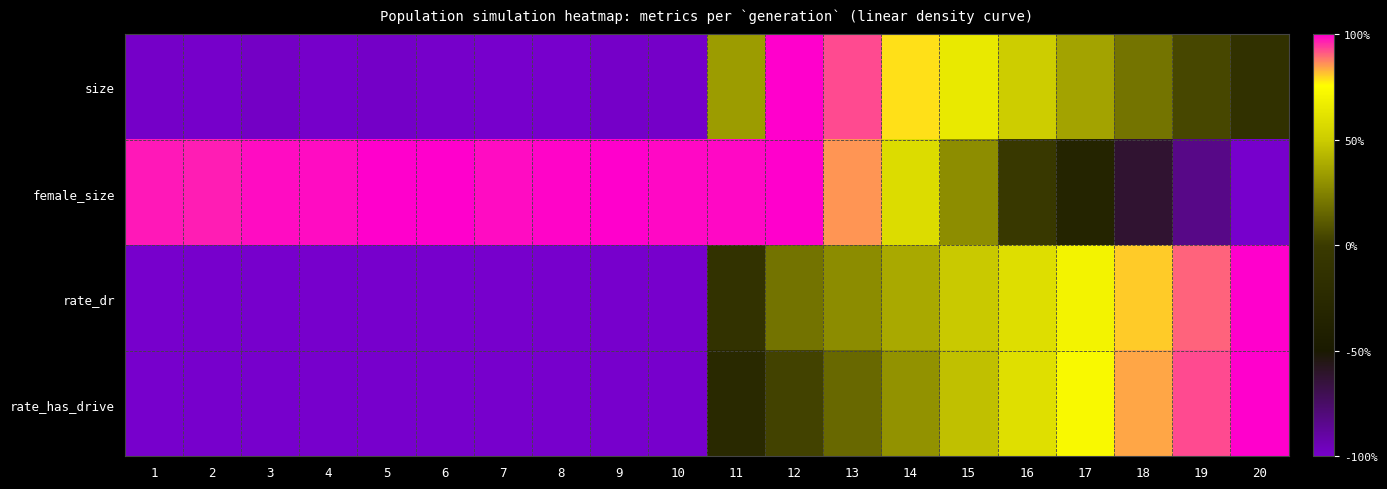

Reading left to right, transcribe all the data shown in this chart.

size: 1=-1.0	2=-1.0	3=-1.0	4=-1.0	5=-1.0	6=-1.0	7=-1.0	8=-1.0	9=-1.0	10=-1.0	11=0.3	12=1.0	13=0.9	14=0.8	15=0.7	16=0.5	17=0.4	18=0.2	19=0.0	20=-0.1
female_size: 1=1.0	2=1.0	3=1.0	4=1.0	5=1.0	6=1.0	7=1.0	8=1.0	9=1.0	10=1.0	11=1.0	12=1.0	13=0.9	14=0.6	15=0.3	16=-0.0	17=-0.3	18=-0.6	19=-0.8	20=-1.0
rate_dr: 1=-1.0	2=-1.0	3=-1.0	4=-1.0	5=-1.0	6=-1.0	7=-1.0	8=-1.0	9=-1.0	10=-1.0	11=-0.1	12=0.2	13=0.3	14=0.4	15=0.5	16=0.6	17=0.7	18=0.8	19=0.9	20=1.0
rate_has_drive: 1=-1.0	2=-1.0	3=-1.0	4=-1.0	5=-1.0	6=-1.0	7=-1.0	8=-1.0	9=-1.0	10=-1.0	11=-0.3	12=0.0	13=0.2	14=0.3	15=0.5	16=0.6	17=0.7	18=0.8	19=0.9	20=1.0